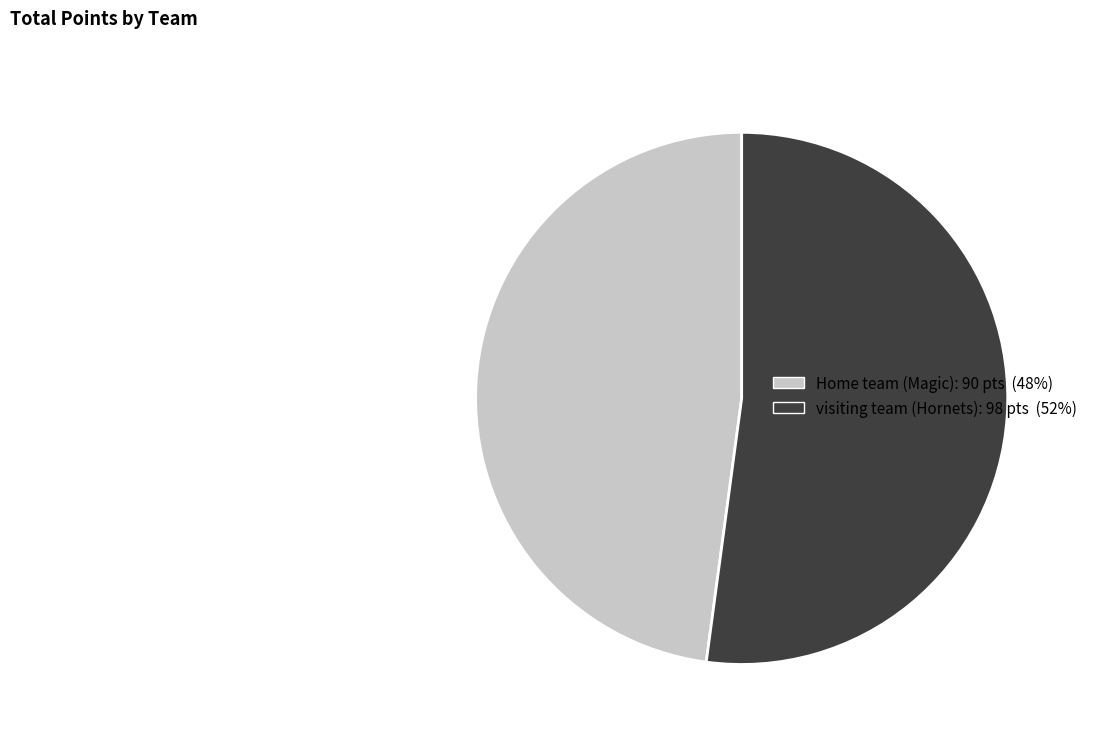

Do visiting team and Home team together represent more than half of the pie?

Yes